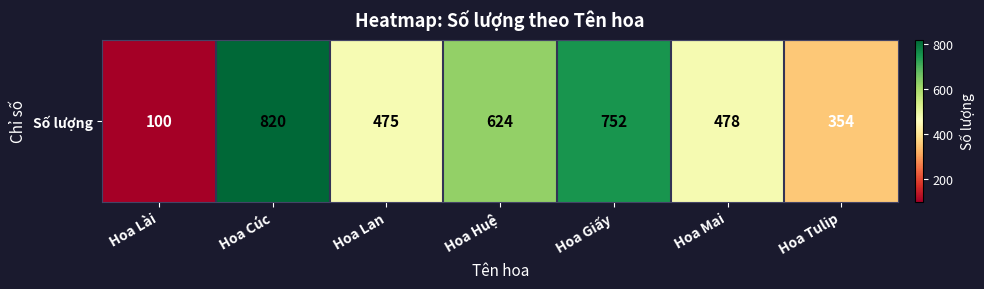

What is the greatest value displayed?

820